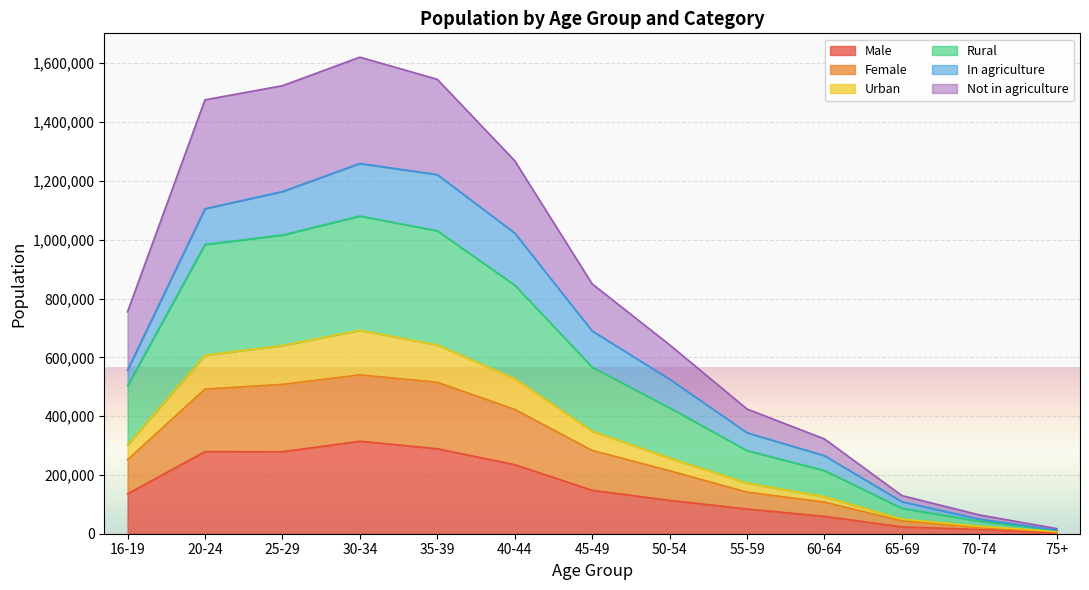

How many interior local peaks does the Male series have?

2